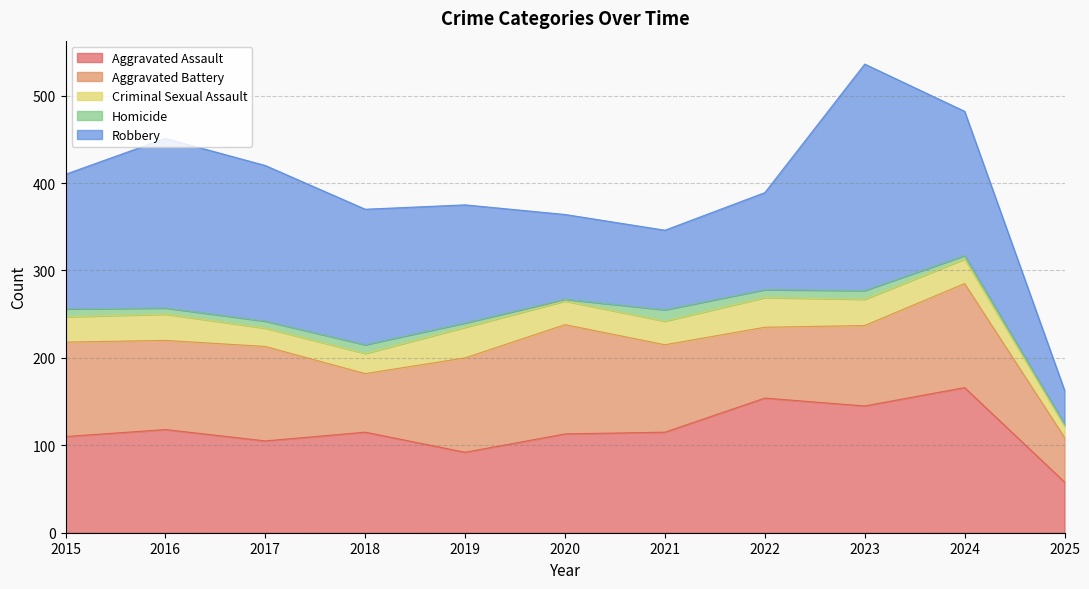

Reading right to left, list all the values displayed in this chart.

Aggravated Assault: 2025=58	2024=166	2023=145	2022=154	2021=115	2020=113	2019=92	2018=115	2017=105	2016=118	2015=110
Aggravated Battery: 2025=51	2024=119	2023=92	2022=81	2021=100	2020=125	2019=108	2018=67	2017=108	2016=102	2015=108
Criminal Sexual Assault: 2025=13	2024=28	2023=30	2022=34	2021=27	2020=27	2019=35	2018=23	2017=21	2016=30	2015=29
Homicide: 2025=2	2024=4	2023=10	2022=9	2021=13	2020=2	2019=5	2018=10	2017=8	2016=7	2015=9
Robbery: 2025=39	2024=165	2023=259	2022=111	2021=91	2020=97	2019=135	2018=155	2017=178	2016=194	2015=154